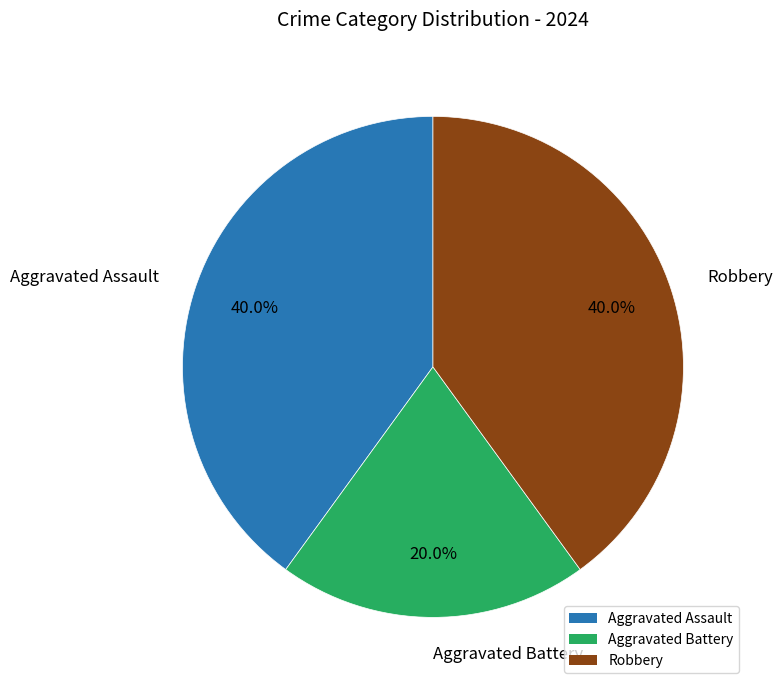

True or false: Aggravated Assault accounts for 40% of the total.

True